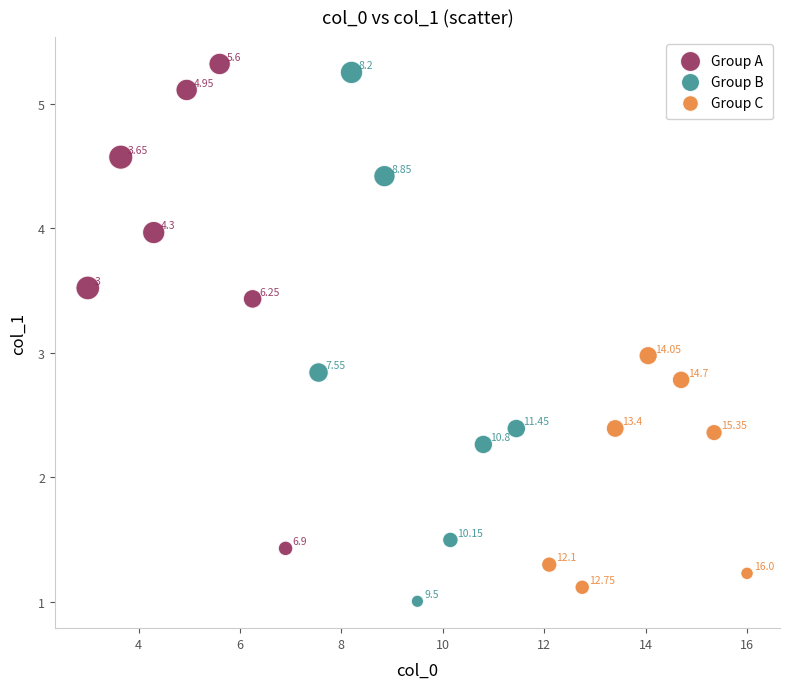

Which series contains the lowest Y value?

Group B